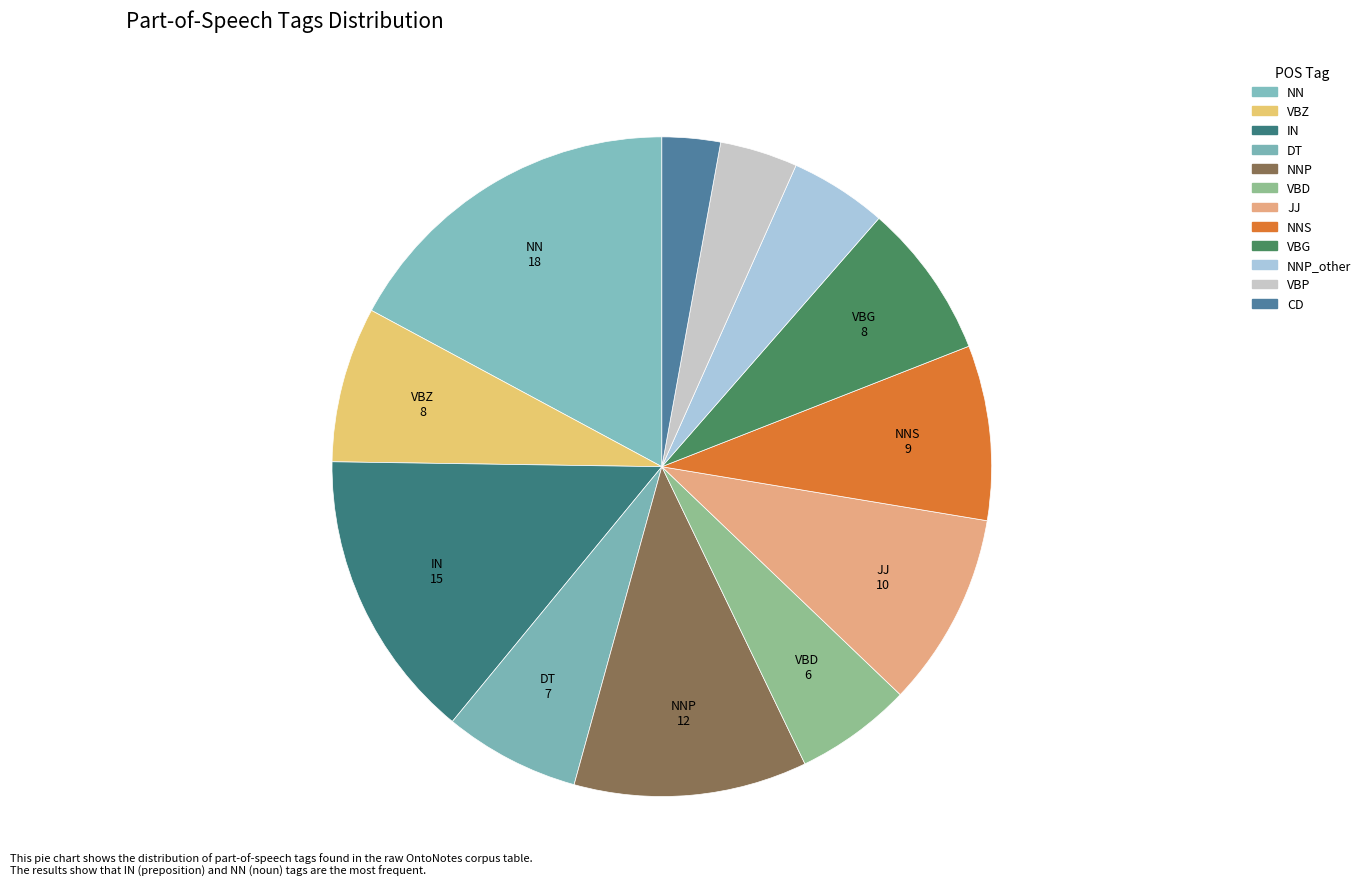

To the nearest percent, what is the average slice percentage?

8%